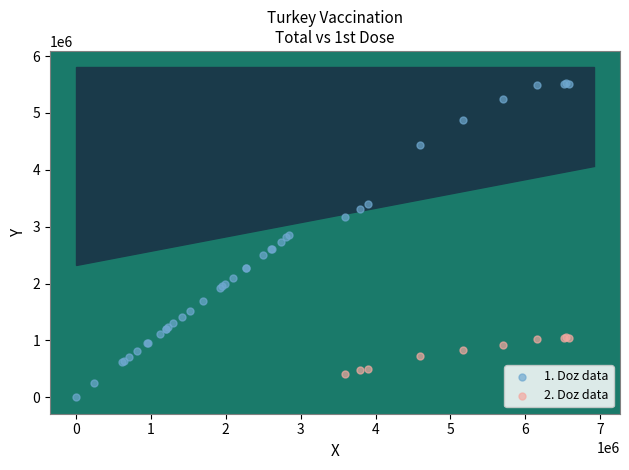

Which series has the widest spread of Y values?

1. Doz data